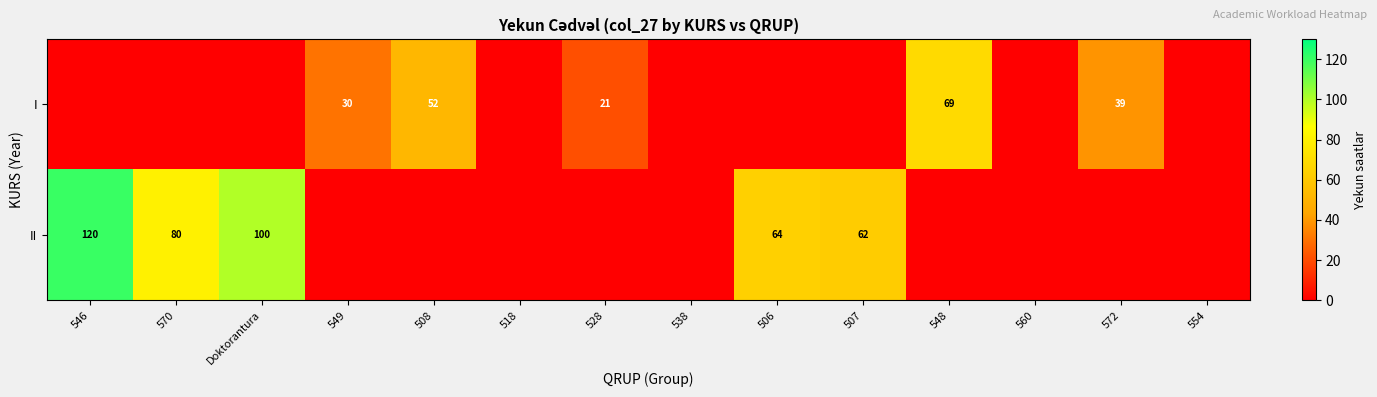

True or false: I has a value of 7 at 528.

False